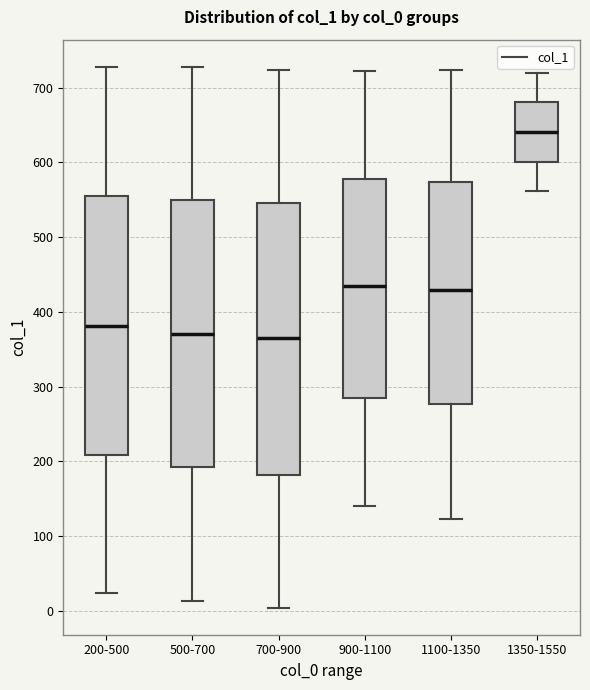

Reading left to right, transcribe this box plot: for each box, give where its median line is, the range the box spans, and where its two whiskers end, as read against the y-axis. The values are not printed on the chart, so give them approximately, as read against the axis.

200-500: median 380, box 210 to 560, whiskers 20 to 730
500-700: median 370, box 190 to 550, whiskers 10 to 730
700-900: median 370, box 180 to 550, whiskers 0 to 720
900-1100: median 430, box 280 to 580, whiskers 140 to 720
1100-1350: median 430, box 280 to 570, whiskers 120 to 720
1350-1550: median 640, box 600 to 680, whiskers 560 to 720